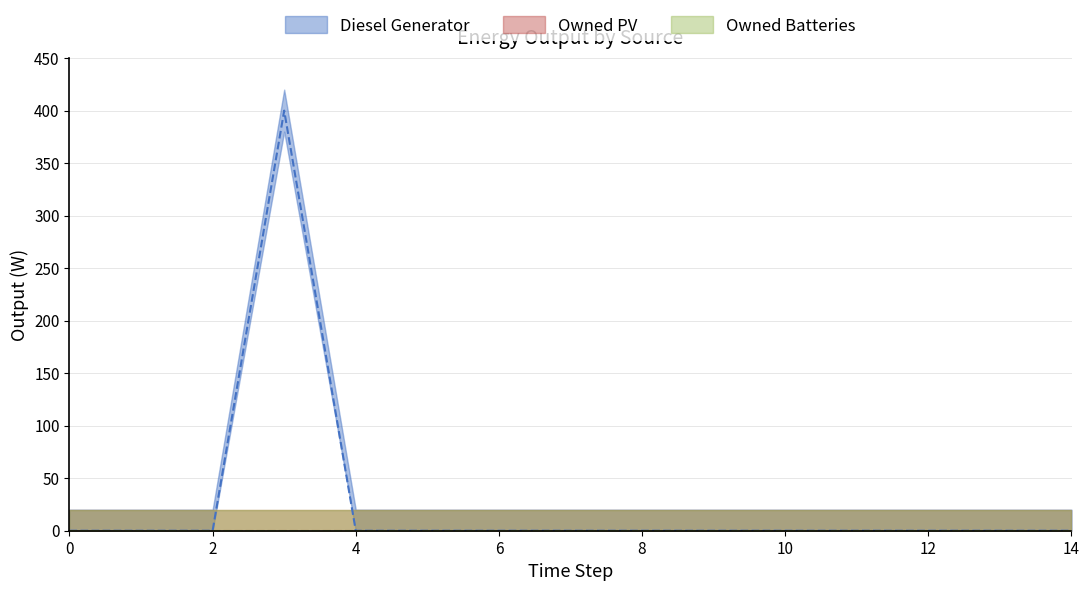

Reading right to left, list all the values displayed in this chart.

Diesel Generator: 14=0	13=0	12=0	11=0	10=0	9=0	8=0	7=0	6=0	5=0	4=0	3=400	2=0	1=0	0=0
Owned PV: 14=0	13=0	12=0	11=0	10=0	9=0	8=0	7=0	6=0	5=0	4=0	3=0	2=0	1=0	0=0
Owned Batteries: 14=0	13=0	12=0	11=0	10=0	9=0	8=0	7=0	6=0	5=0	4=0	3=0	2=0	1=0	0=0